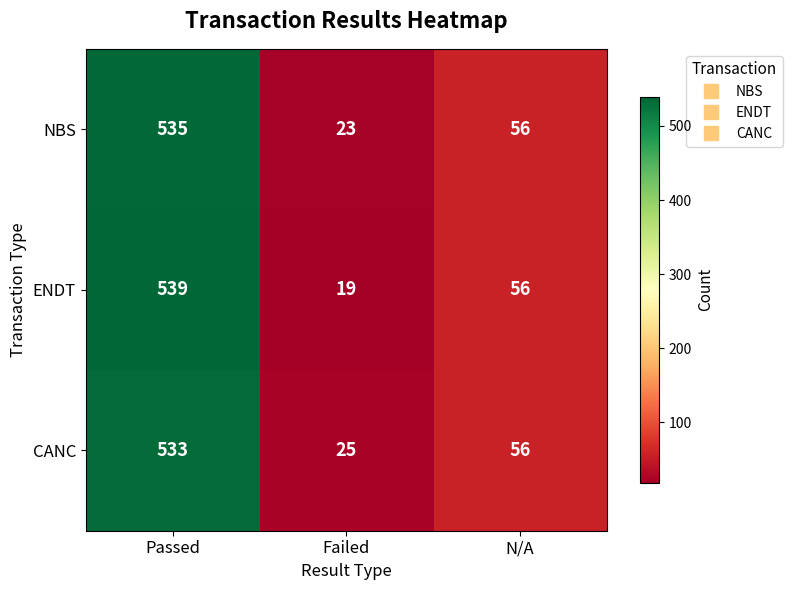

At which category is the sum across all series the highest?

Passed